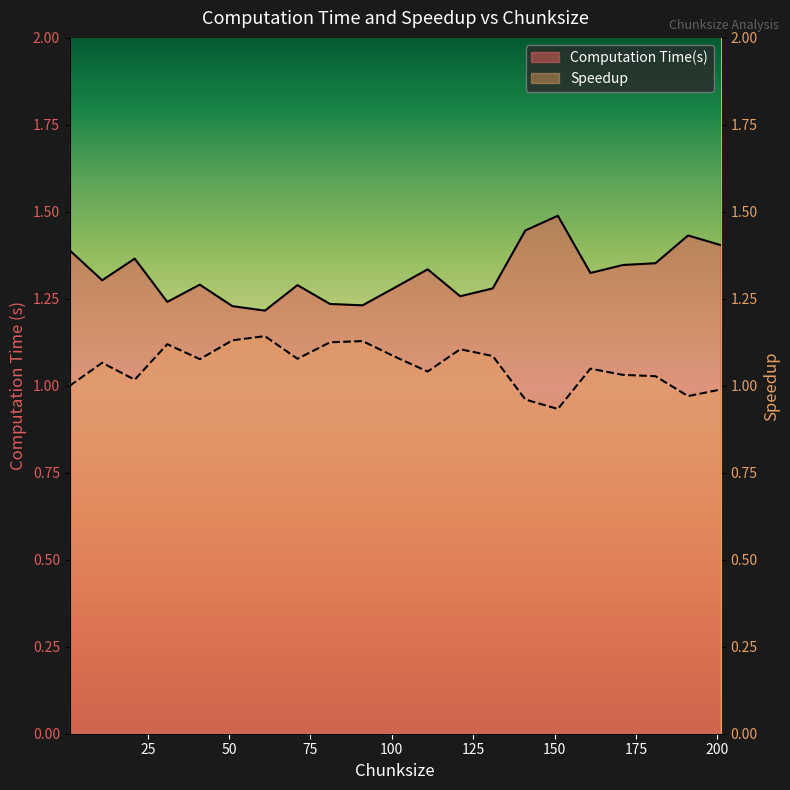

True or false: Speedup has more than 2 interior local peaks.

True